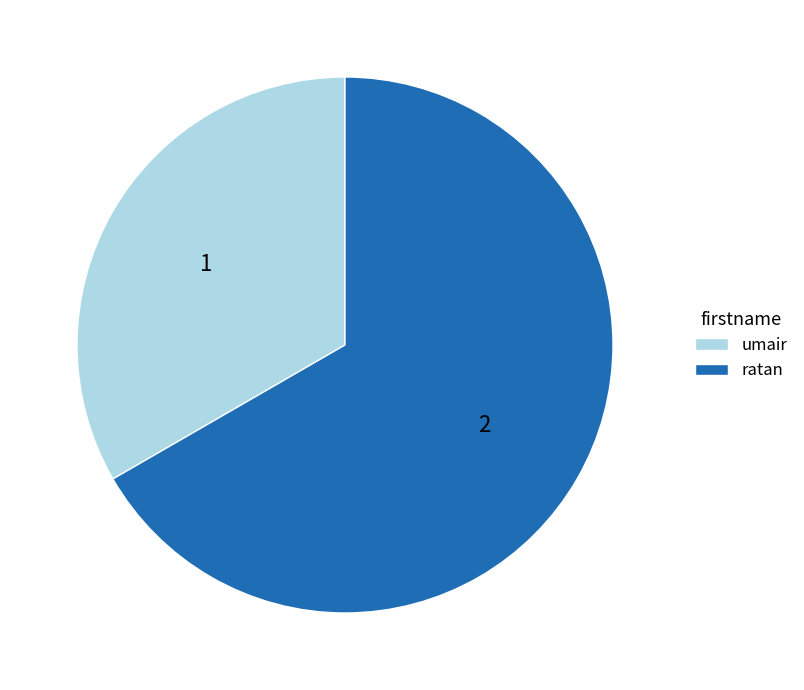

Count the number of slices in the pie.

2